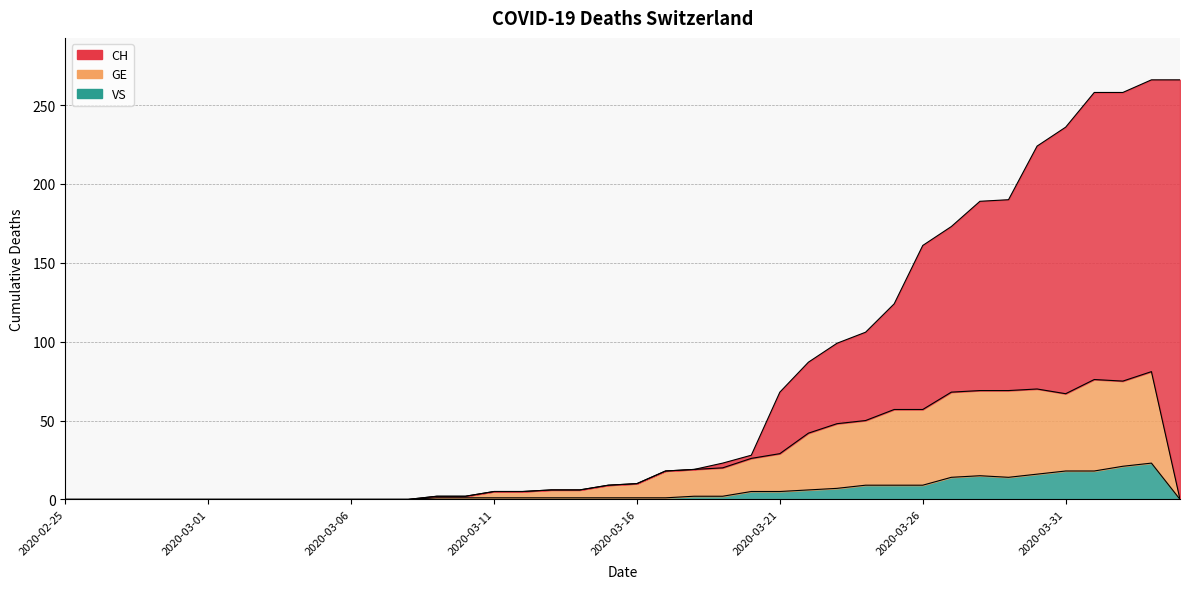

True or false: GE has a value of 9 at 2020-03-15.

True